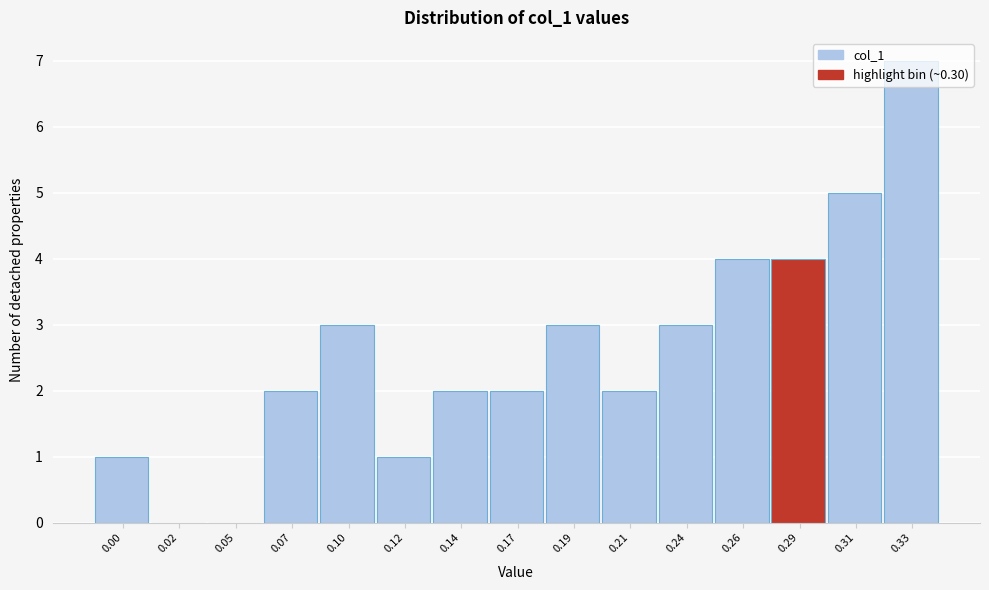

What is the ratio of the value at 0.17 to the value at 0.14?

1.0